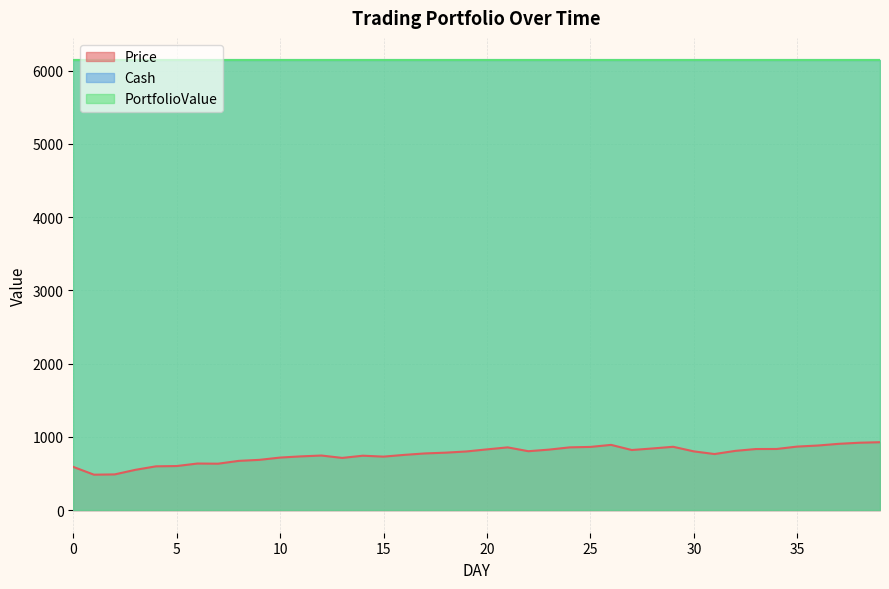

Which series has the largest total across all categories?

Cash